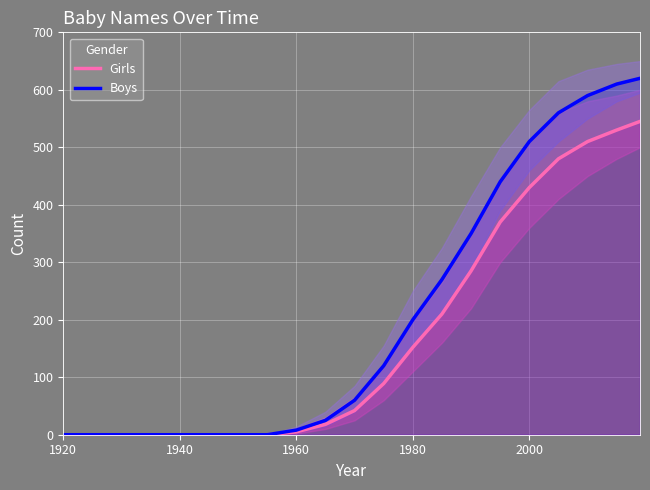

Which label corresponds to the smallest value in the chart?

1920